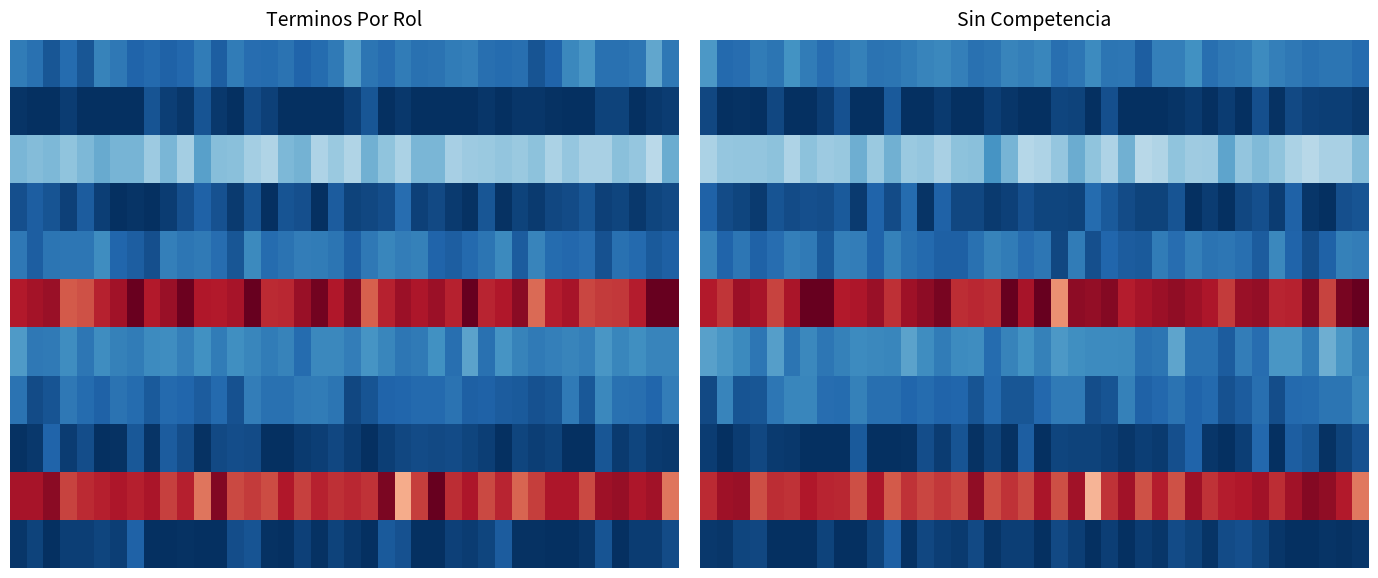

At how many categories does at least one series exceed 0?

40